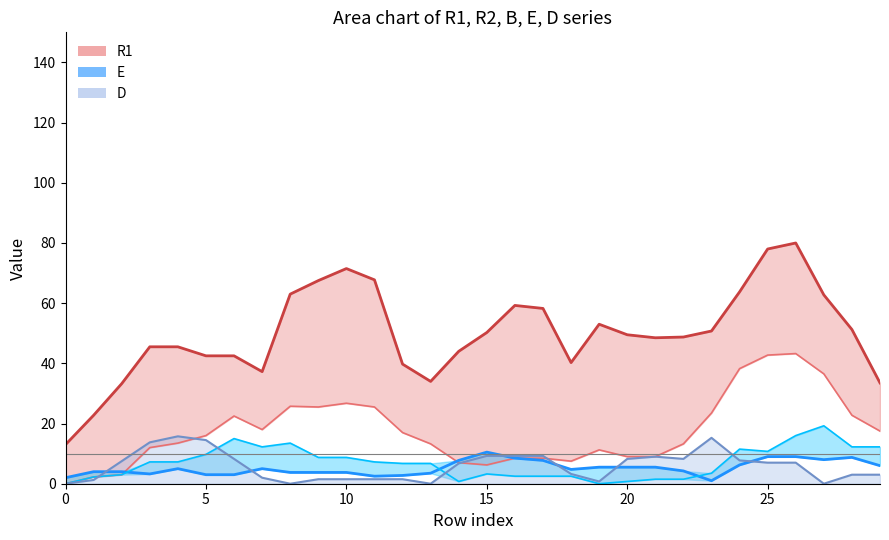

True or false: B and R1_center cross at least once.

False